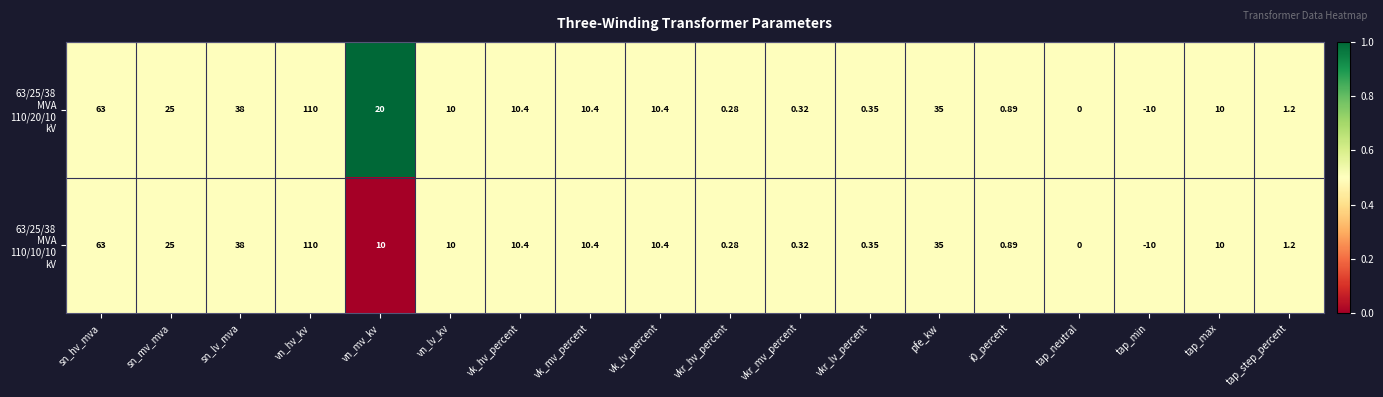

At which category does the chart reach its minimum across all series?

tap_min